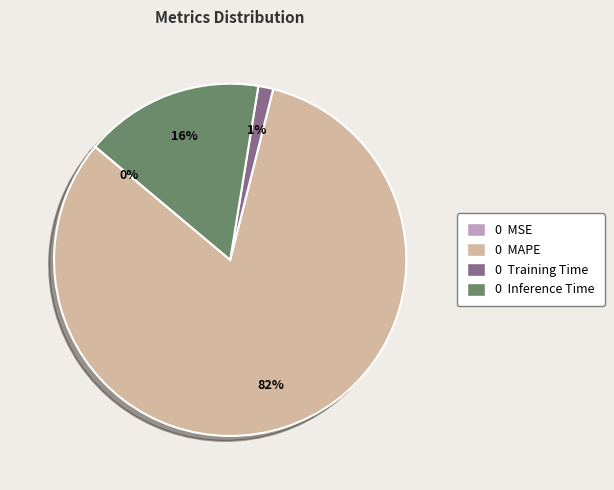

To the nearest percent, what is the average slice percentage?

25%